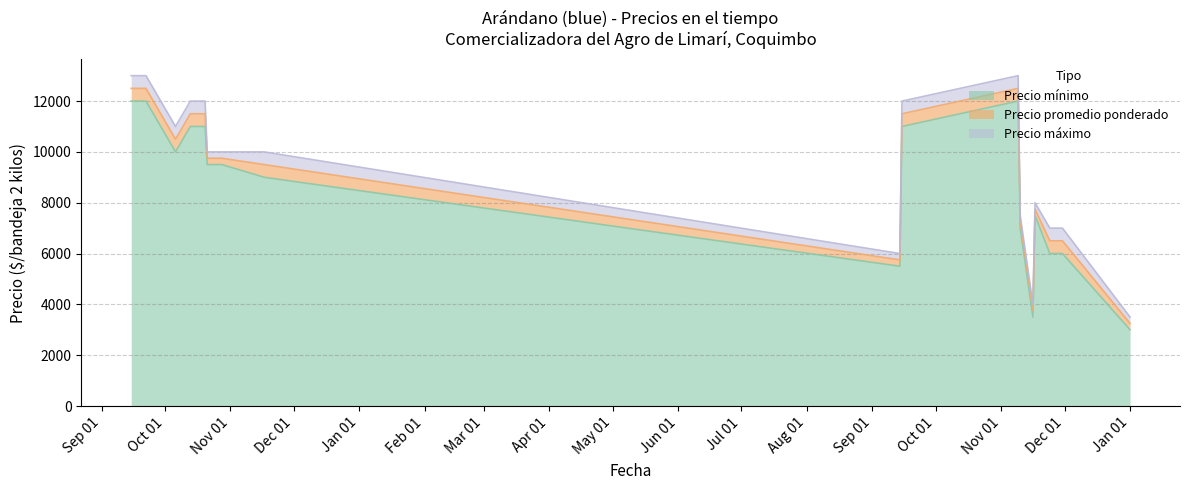

True or false: Precio mínimo and Precio máximo cross at least once.

False